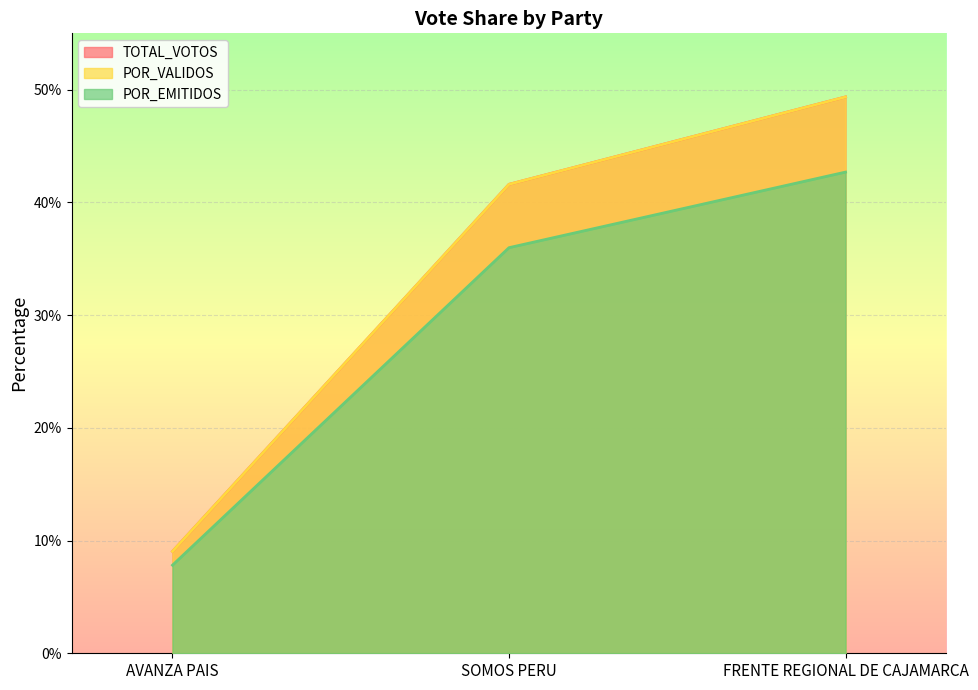

What is the label of the 1st point from the right?

FRENTE REGIONAL DE CAJAMARCA